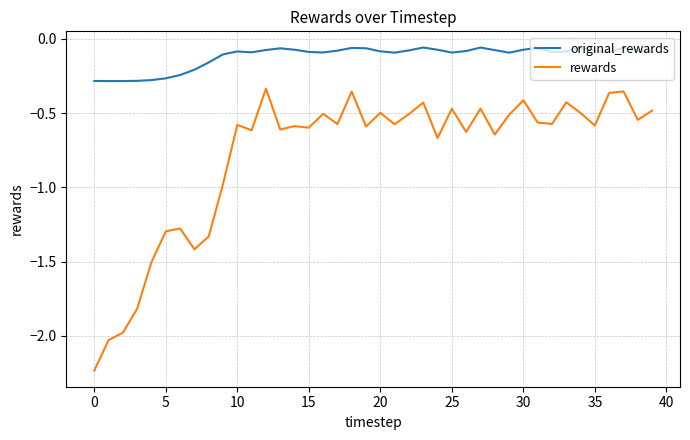

True or false: rewards and original_rewards intersect in this chart.

False